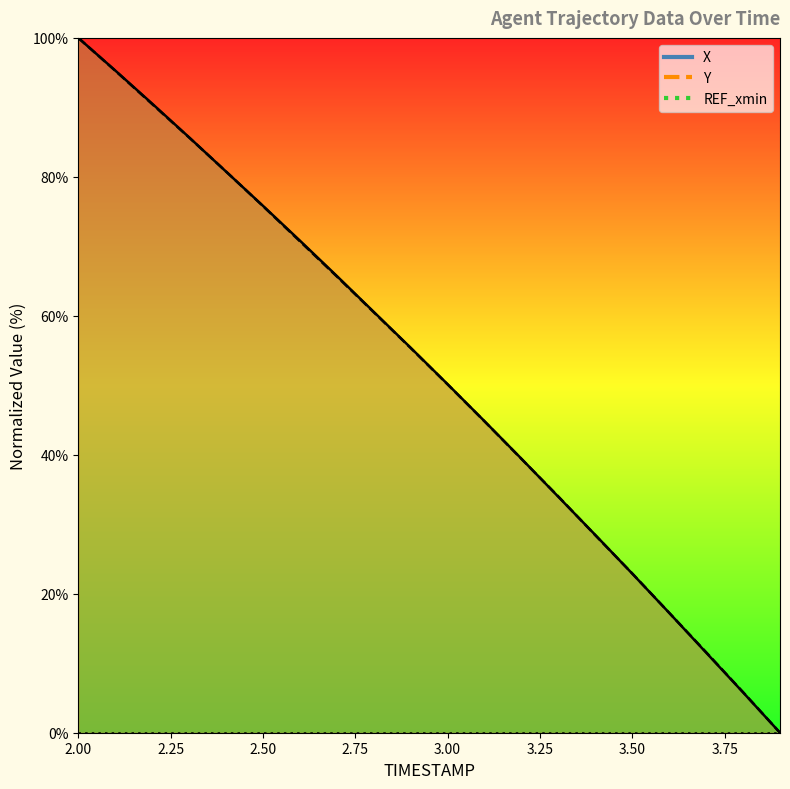

Is it true that Y equals 11.6 at 3.7?

True